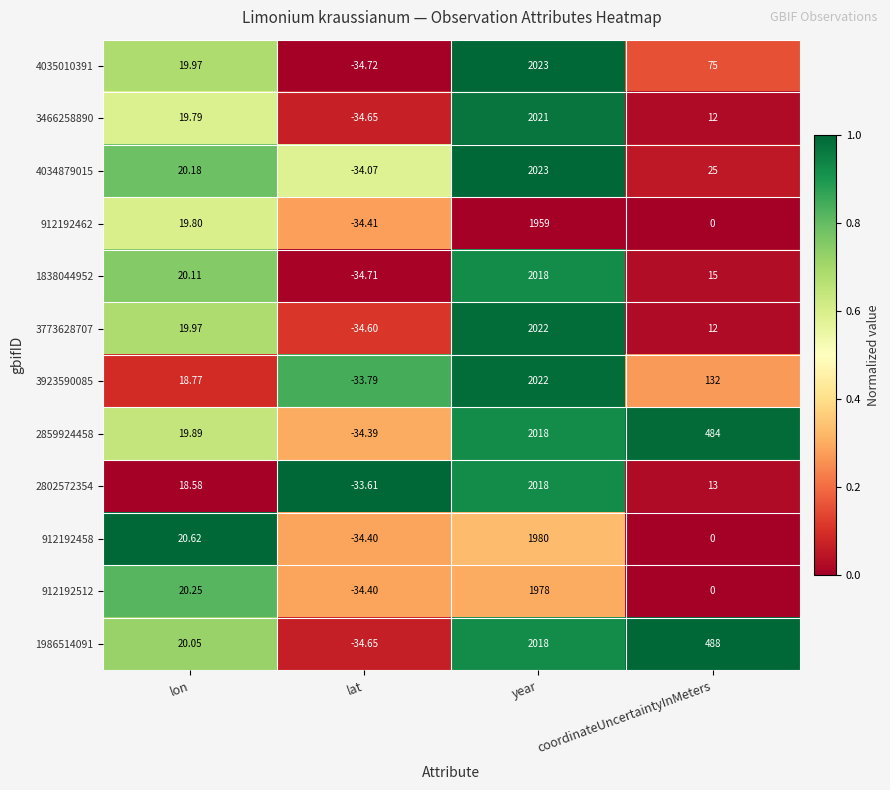

Is the value of 4035010391 at coordinateUncertaintyInMeters greater than the value of 912192458 at lon?

Yes